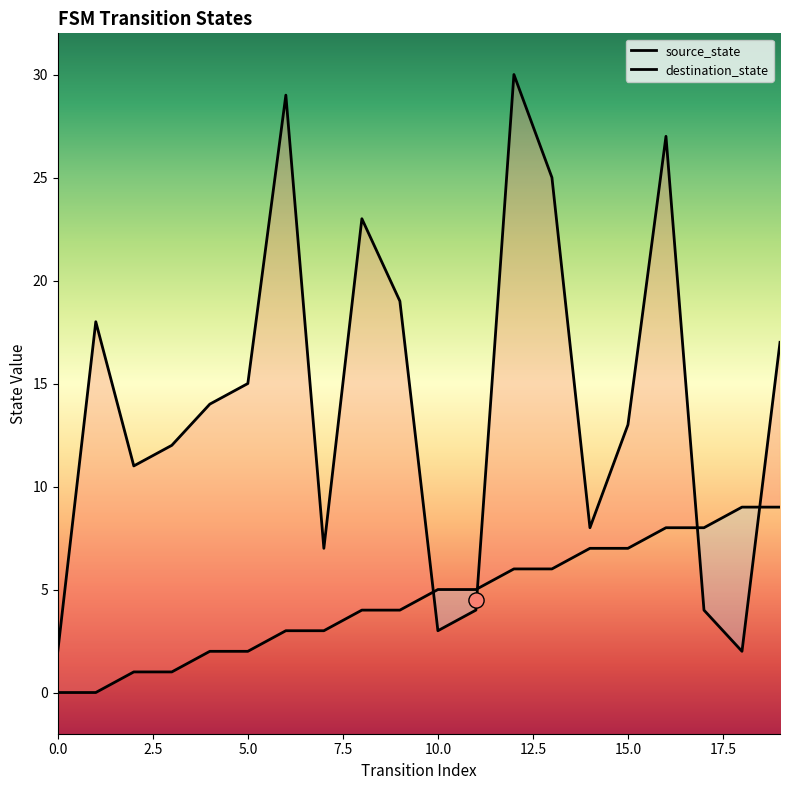

Which series reaches the minimum Y coordinate?

source_state